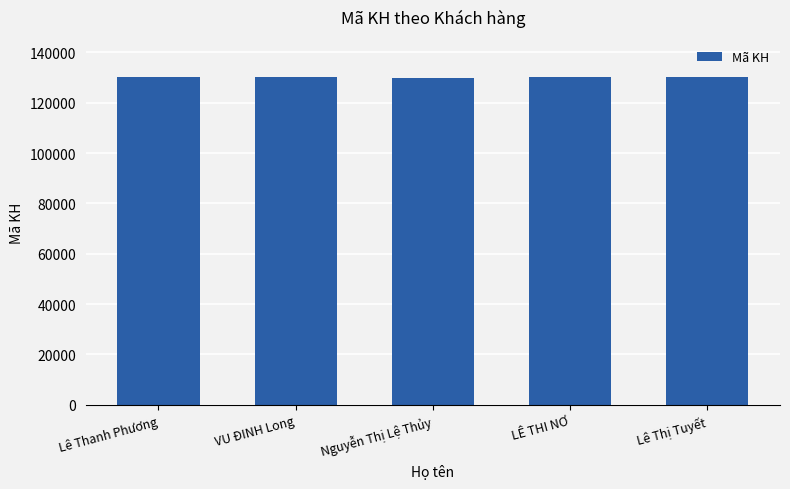

What is the value of the 5th bar from the left?

130021